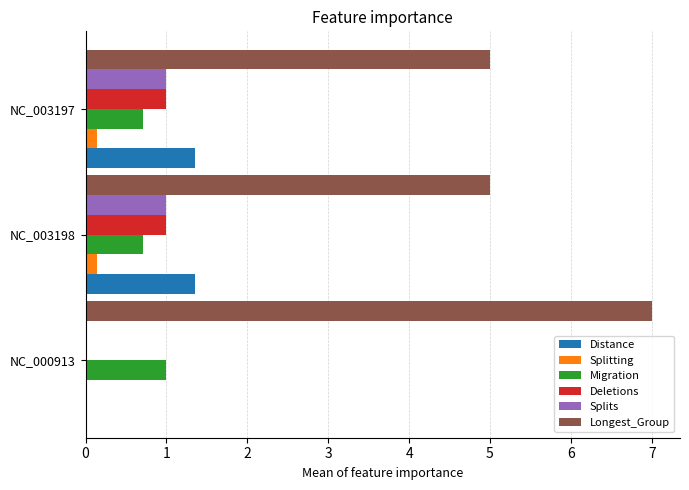

Is it true that Distance equals 0.9 at NC_003198?

False